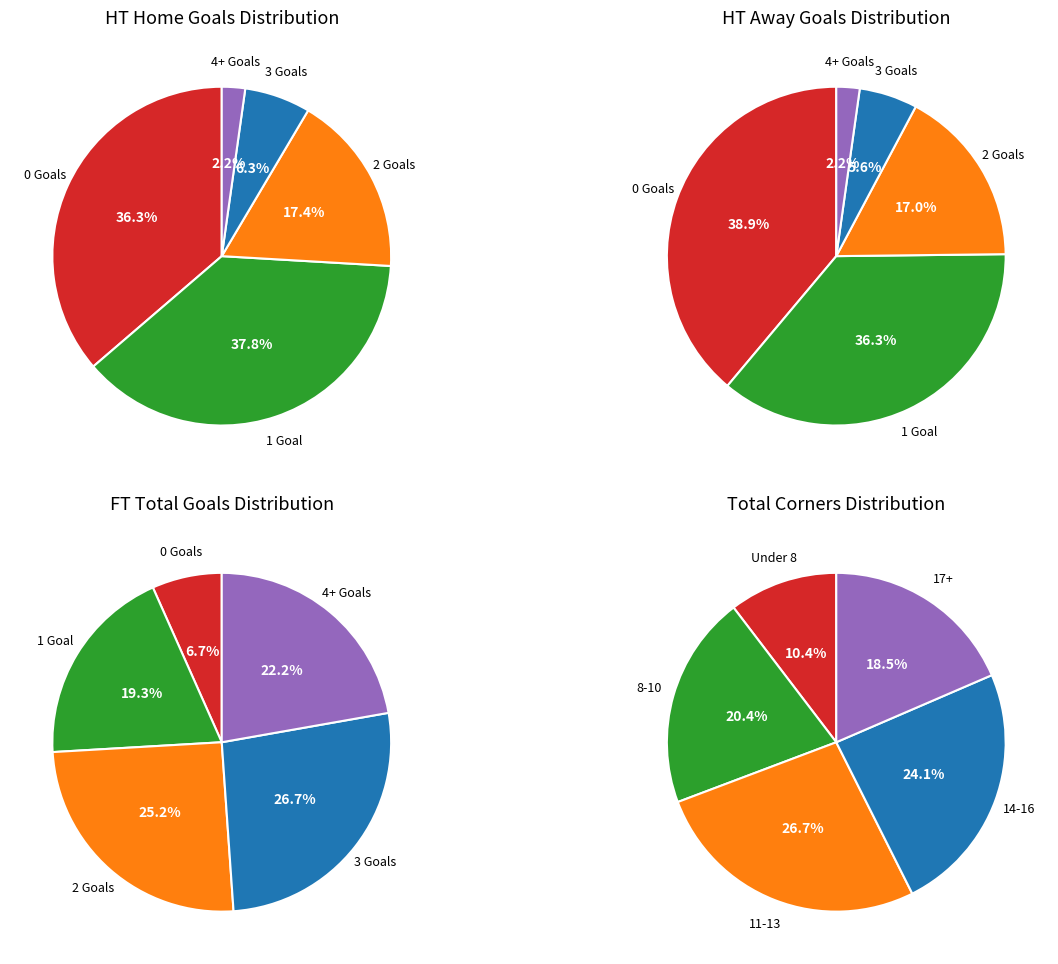

Rank the categories by value from highest to lowest.

HT Goals = 1, HT Goals = 0, HT Goals = 2, HT Goals = 3, HT Goals >= 4